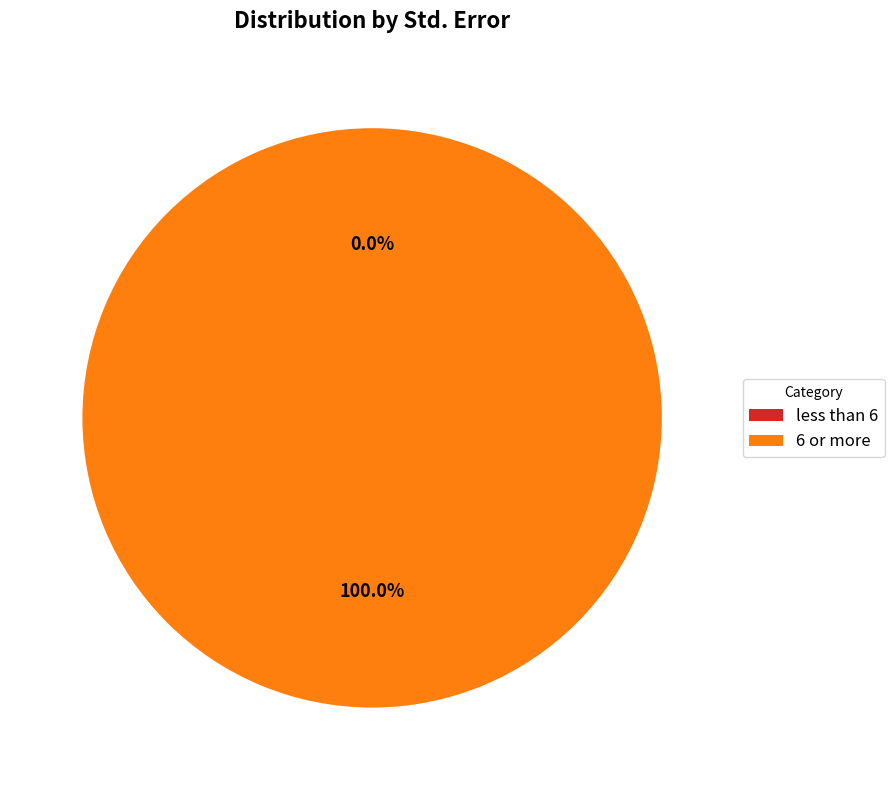

Does less than 6 represent more than half of the total?

No